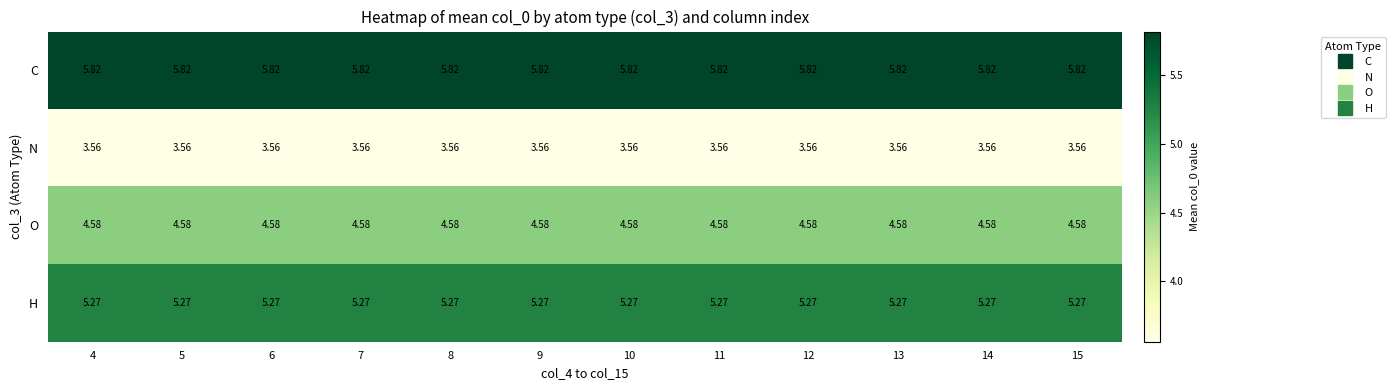

At 5, list the series in order from largest to smallest.

C, H, O, N